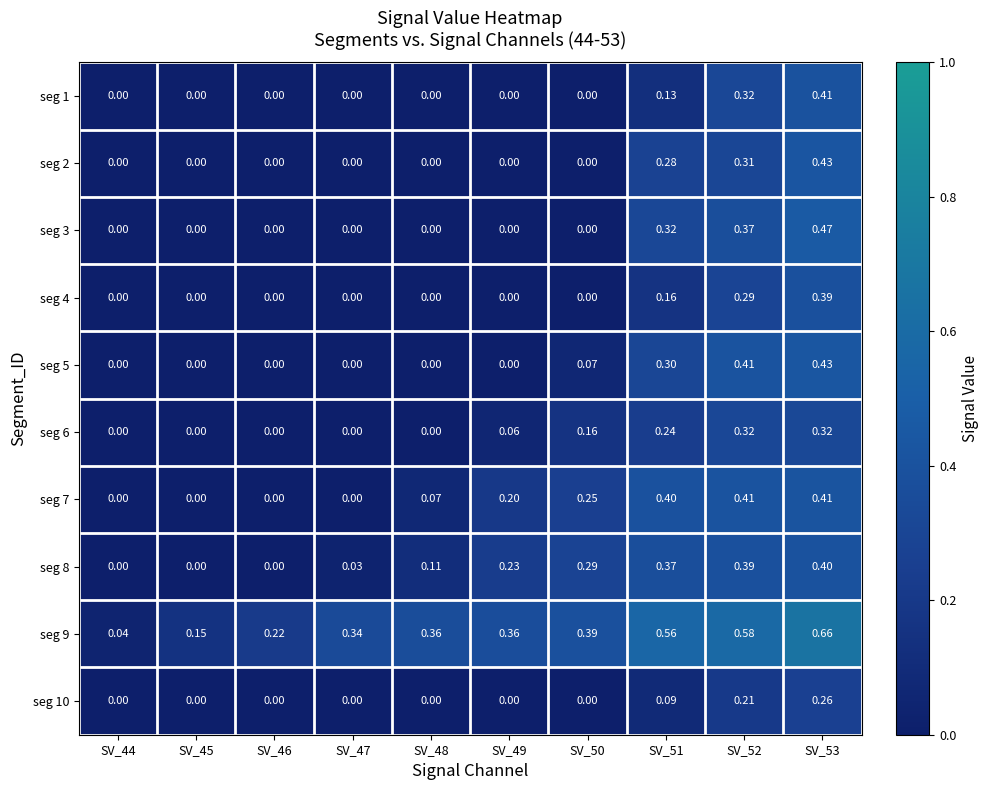

Is the value of seg 5 at SV_53 greater than the value of seg 2 at SV_49?

Yes